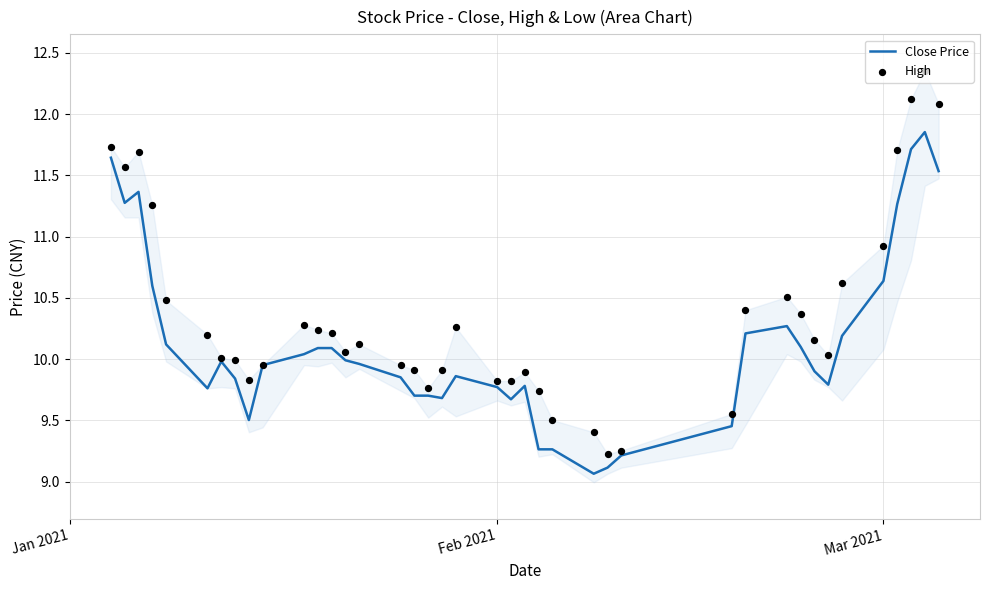

What are all the series names shown in the legend?

Close Price, High